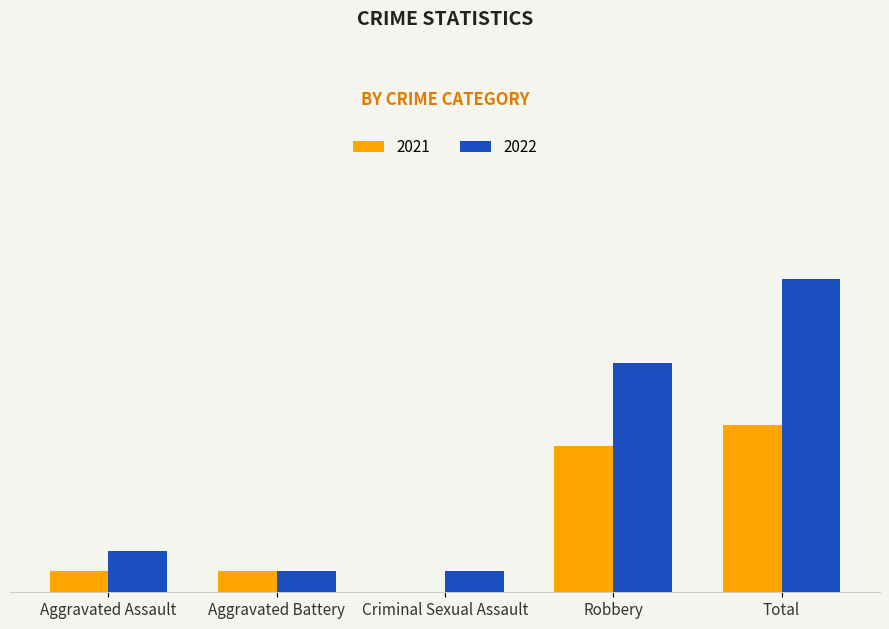

Is the value of 2022 at Robbery greater than the value of 2021 at Aggravated Assault?

Yes